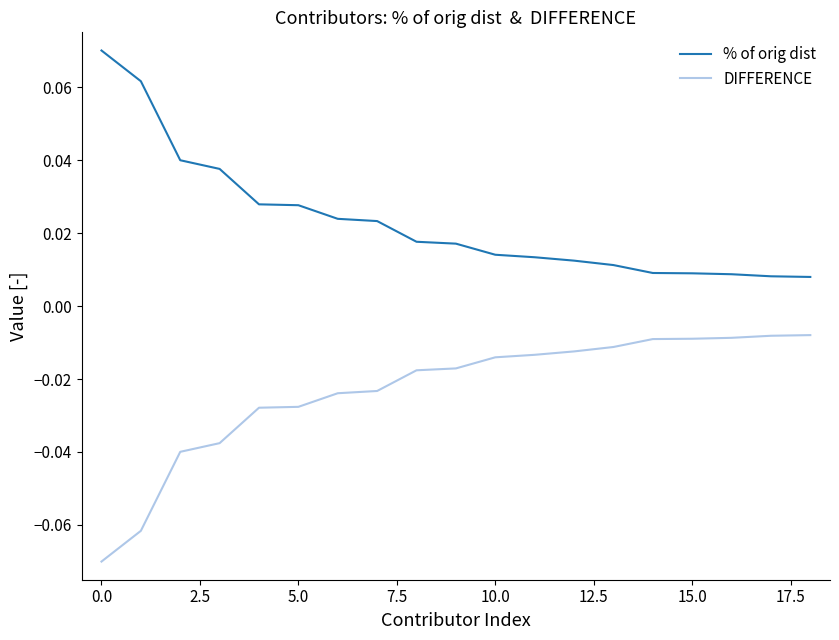

How many series are shown in this chart?

2